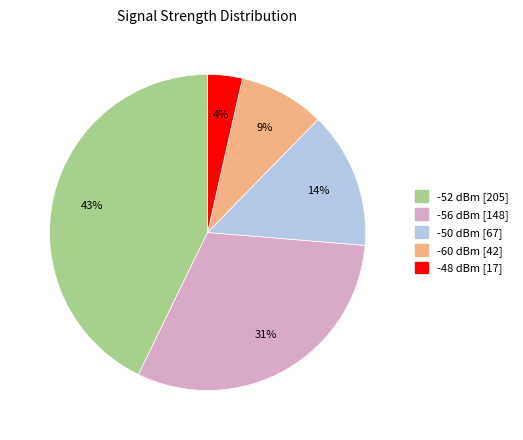

Count the number of slices in the pie.

5